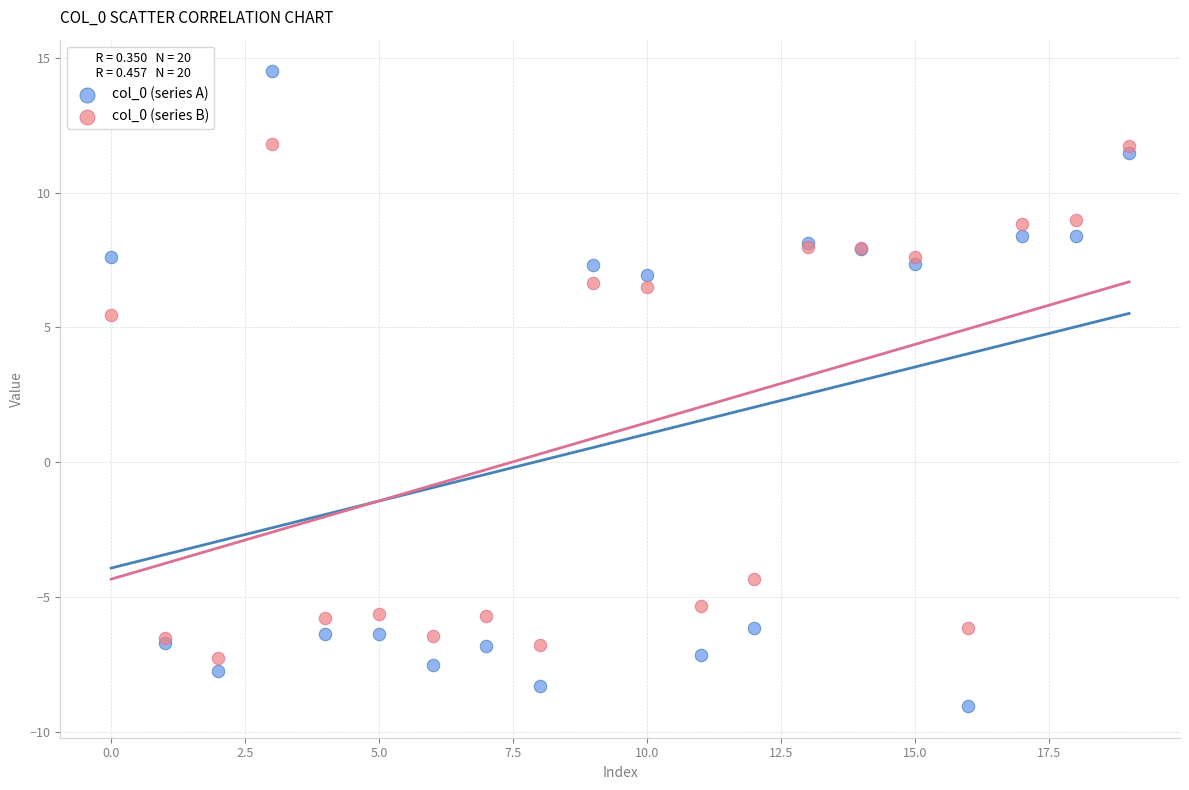

Which series reaches the maximum Y coordinate?

col_0 (series A)